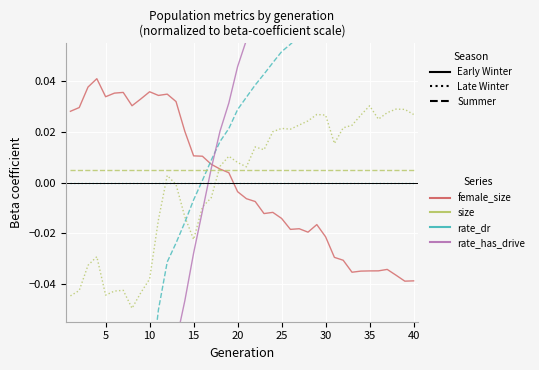

True or false: size has more than 1 interior local peaks.

True